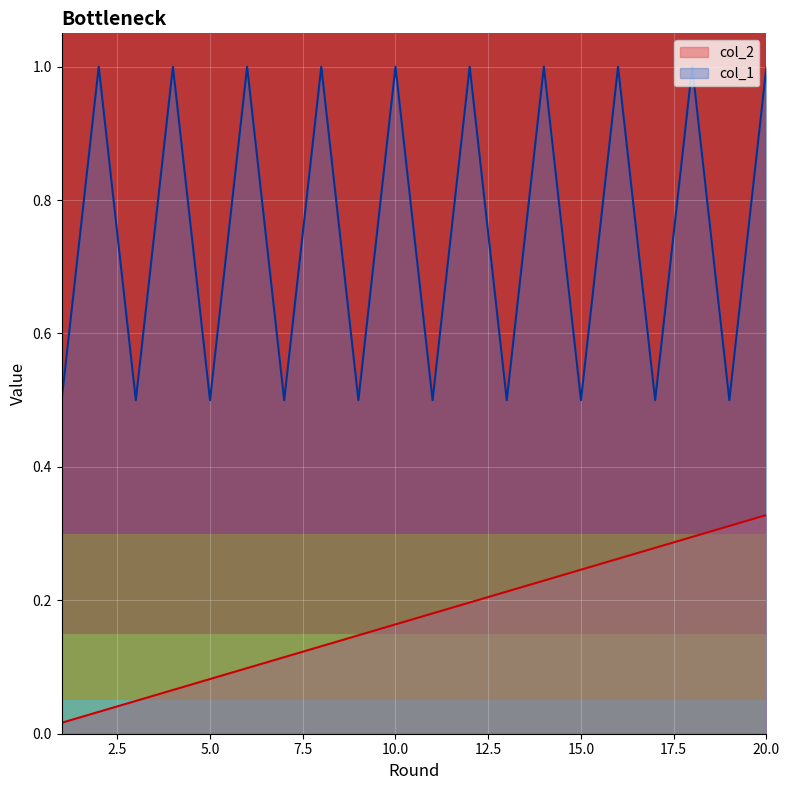

True or false: col_2 and col_1 intersect in this chart.

False